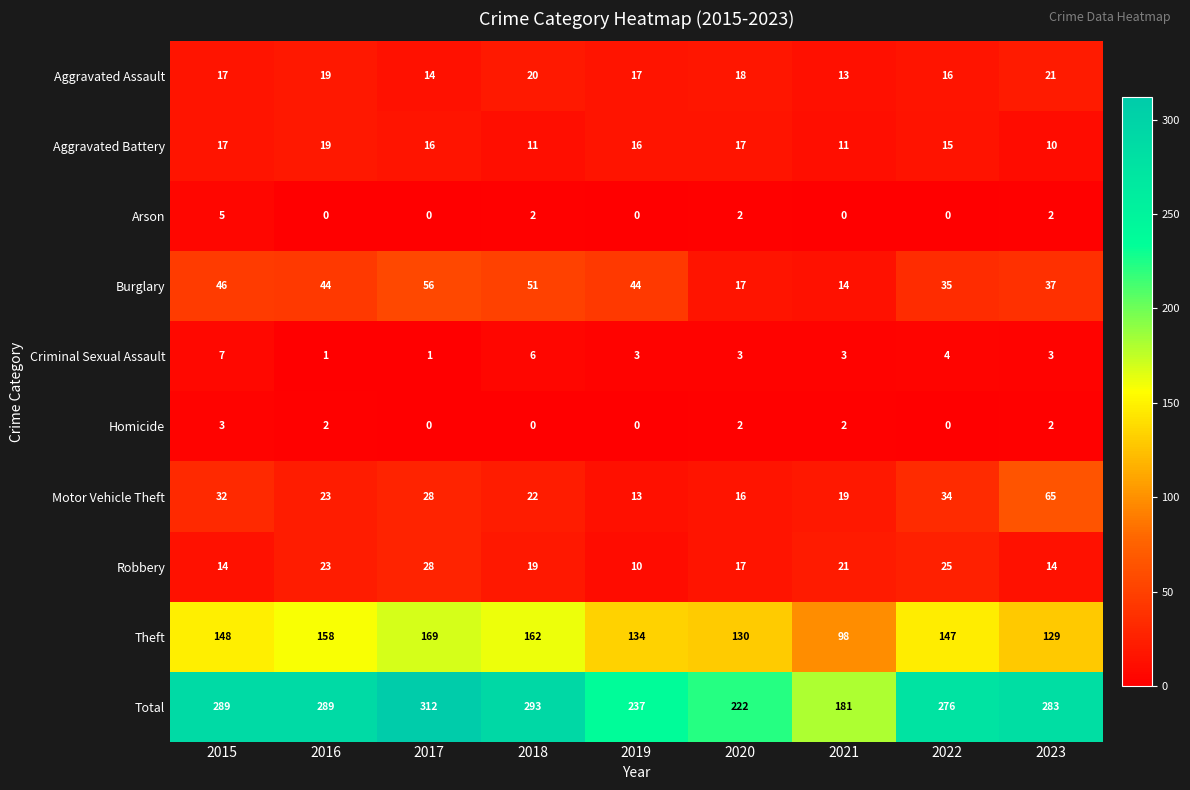

Which series has the largest range (max minus min)?

Total